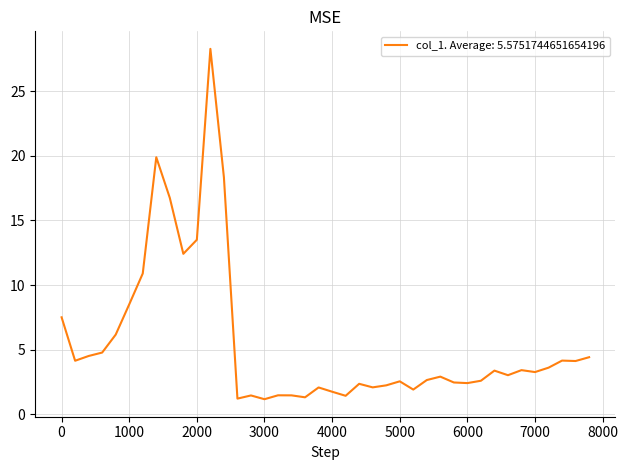

What is the maximum value shown in the chart?

28.3